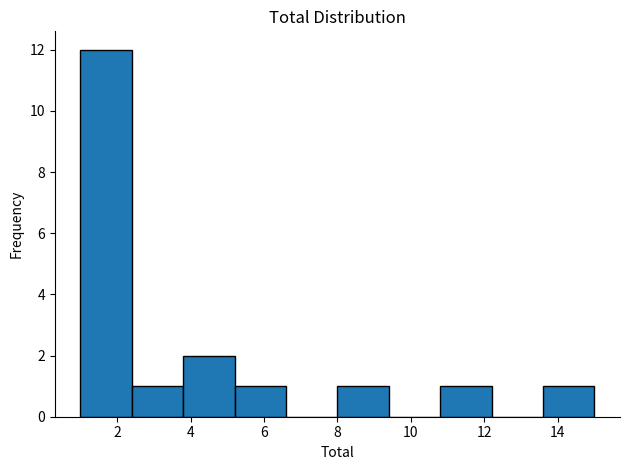

Reading left to right, transcribe this chart: for each bar, give the range it covers on the x-axis and its height. The values are not printed on the chart, so give them approximately, as read against the axis.

1.0 to 2.4: 12
2.4 to 3.8: 1
3.8 to 5.2: 2
5.2 to 6.6: 1
6.6 to 8.0: 0
8.0 to 9.4: 1
9.4 to 10.8: 0
10.8 to 12.2: 1
12.2 to 13.6: 0
13.6 to 15.0: 1